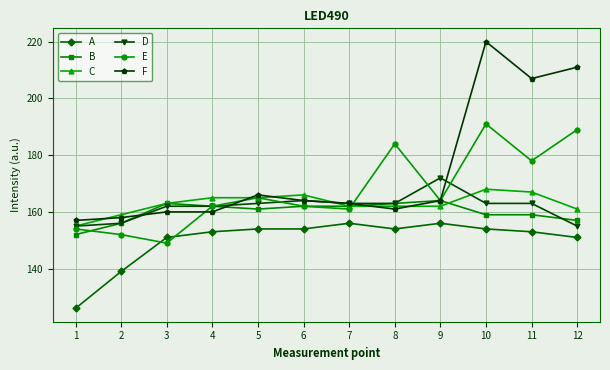

How many lines are shown in the chart?

6